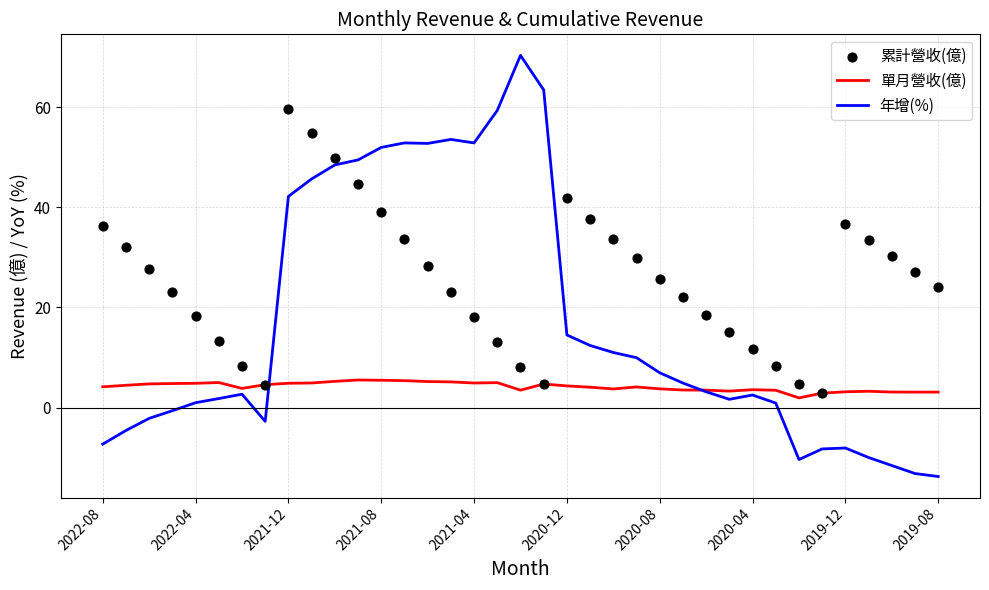

Which series reaches the minimum Y coordinate?

年增(%)